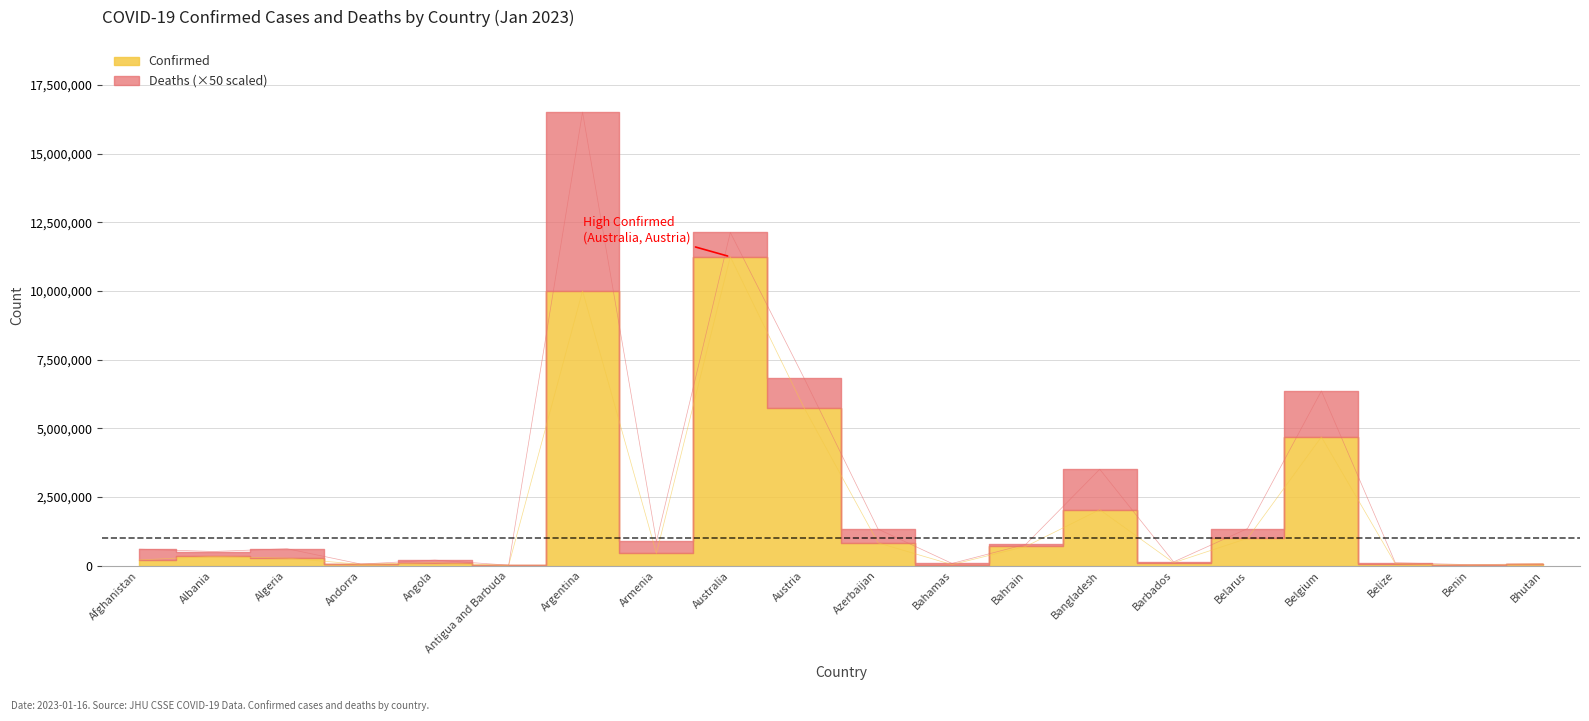

How many lines are shown in the chart?

1